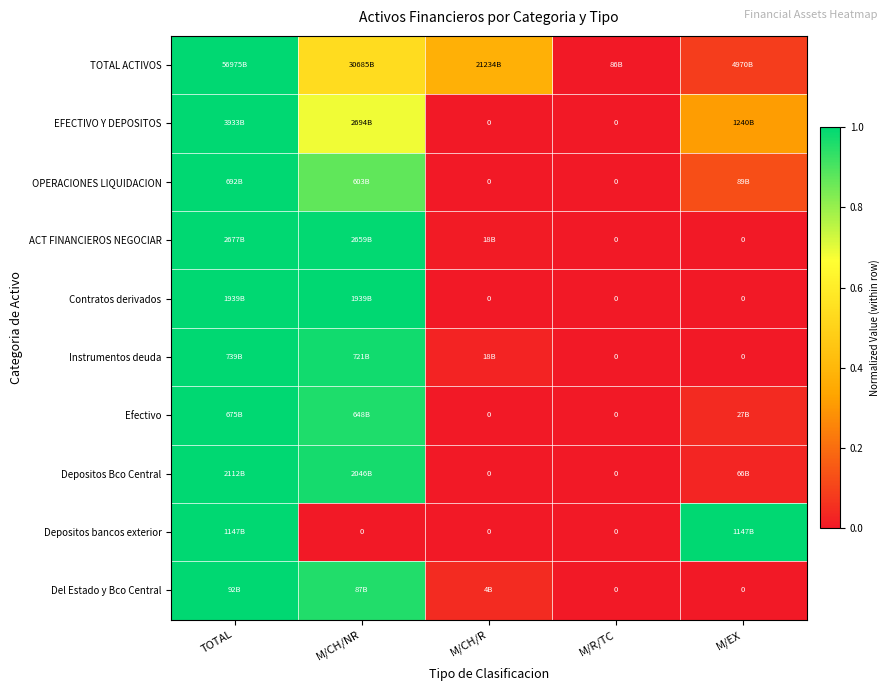

Which category has the lowest value in the OPERACIONES LIQUIDACION series?

M/CH/R